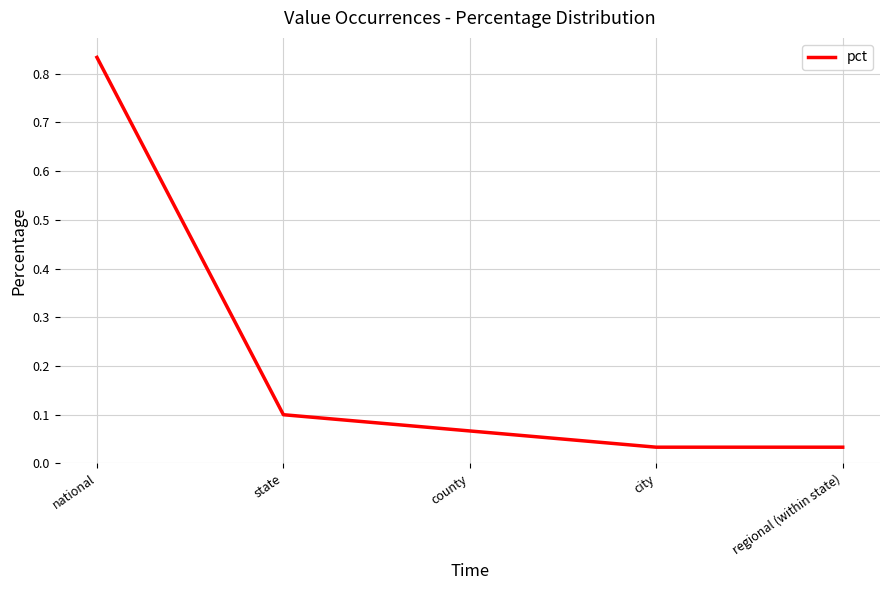

Which label corresponds to the largest value in the chart?

national